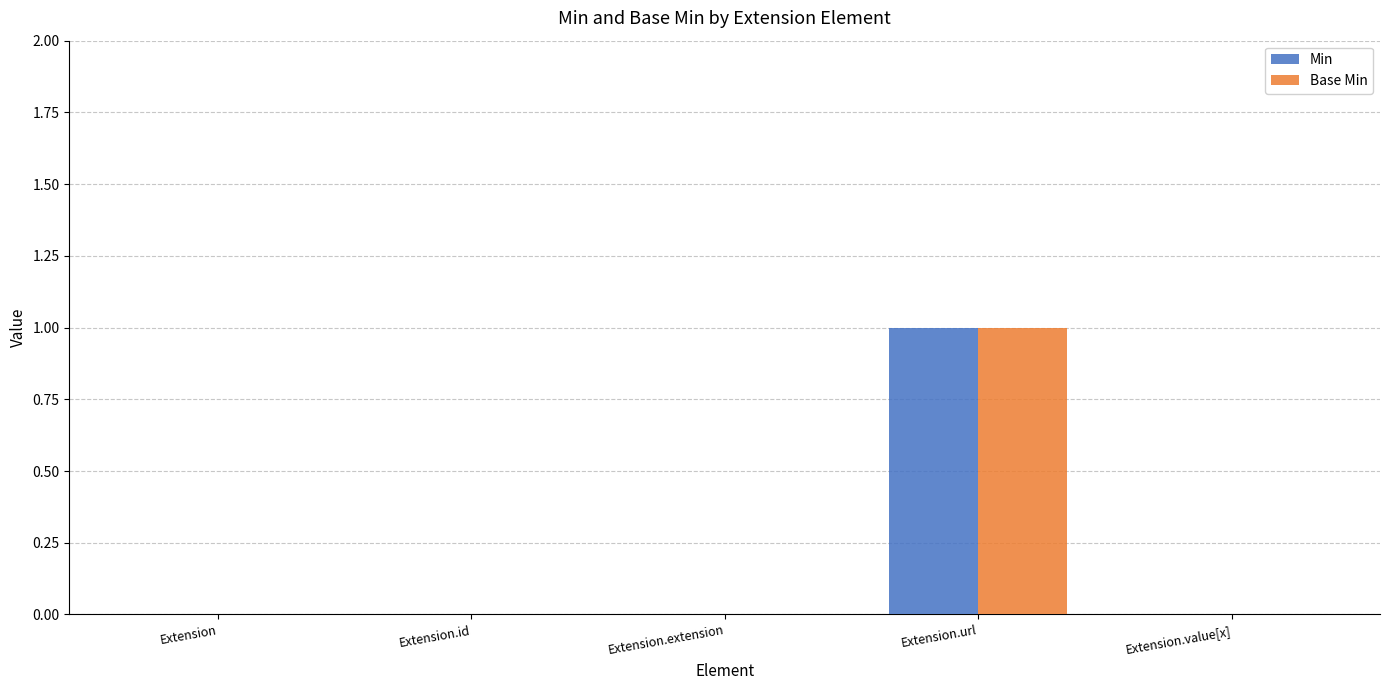

The value of Base Min at Extension.url is 1. True or false?

True